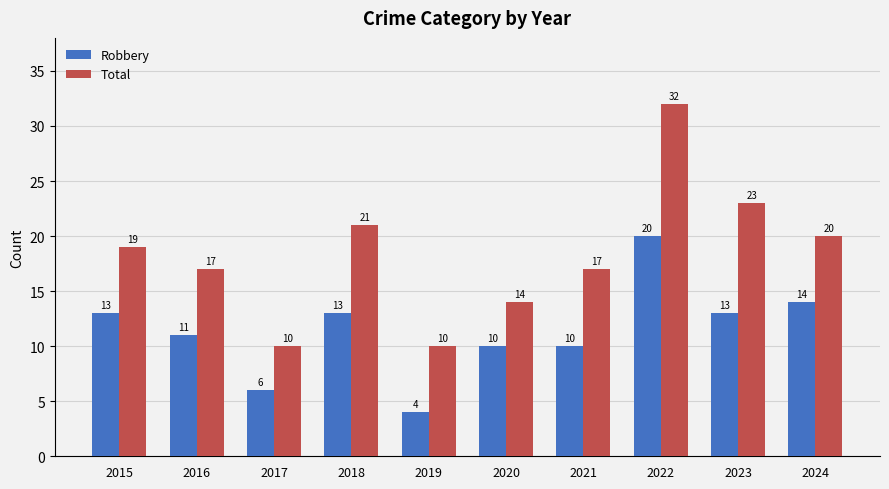

What is the difference between the highest and lowest values at 2019?

6